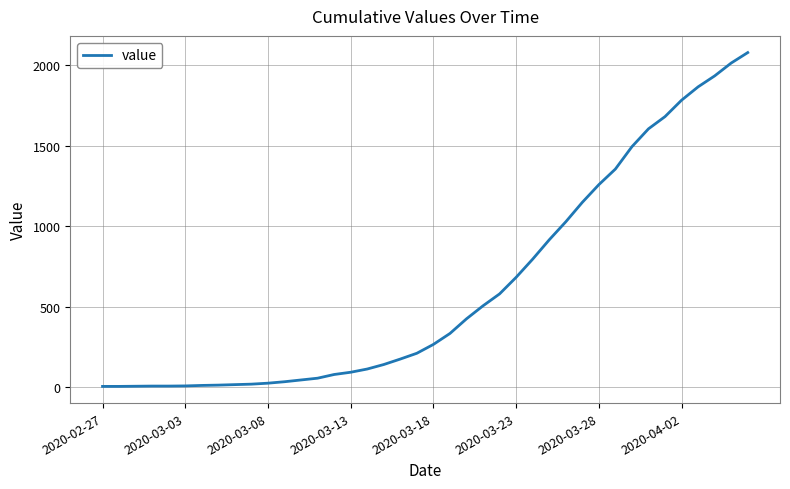

What is the maximum value shown in the chart?

2080